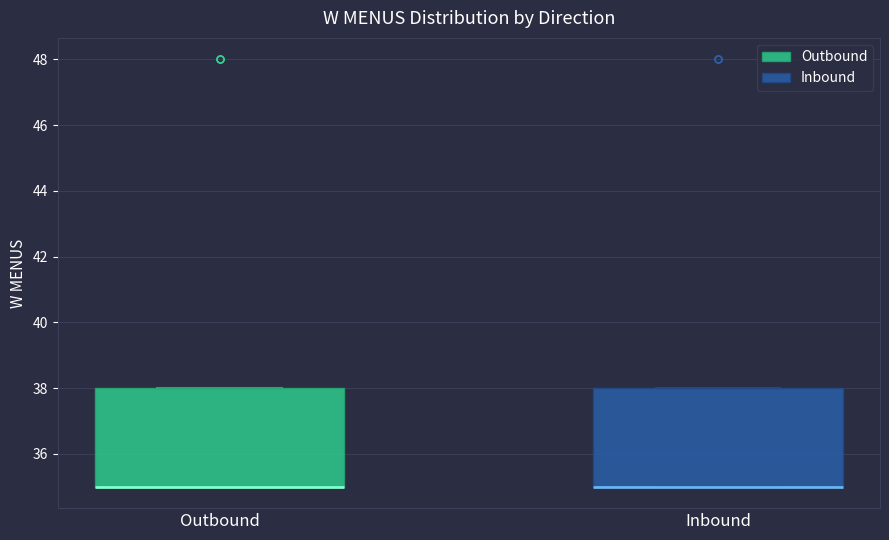

Reading left to right, read every box against the y-axis: the position of its median line, the range the box covers, and the ends of its whiskers. The values are not printed on the chart, so give them approximately, as read against the axis.

Outbound: median 35 (drawn on the box's lower edge), box 35 to 38, whiskers 35 to 38
Inbound: median 35 (drawn on the box's lower edge), box 35 to 38, whiskers 35 to 38